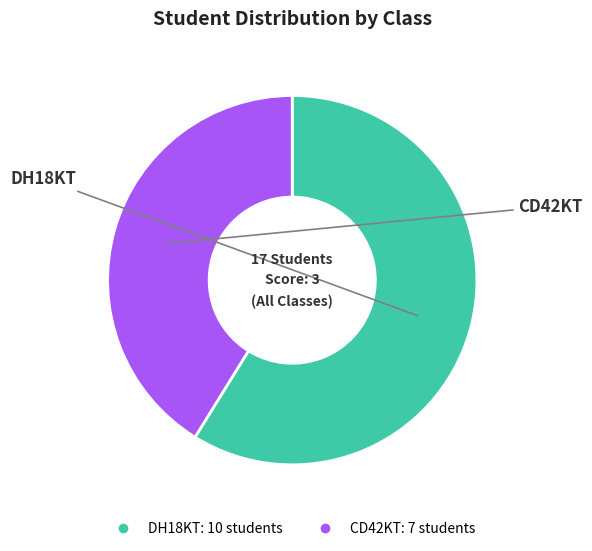

Which category has the smallest portion of the pie?

CD42KT